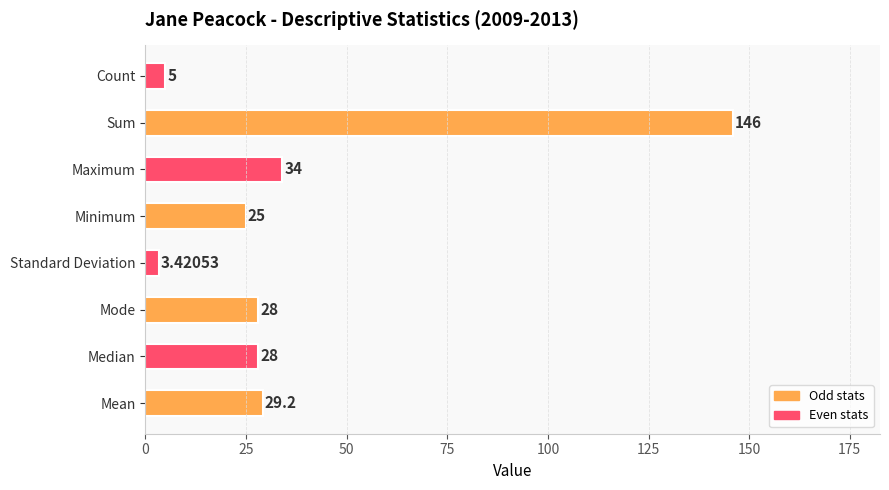

Which has a higher value, Mode or Minimum?

Mode